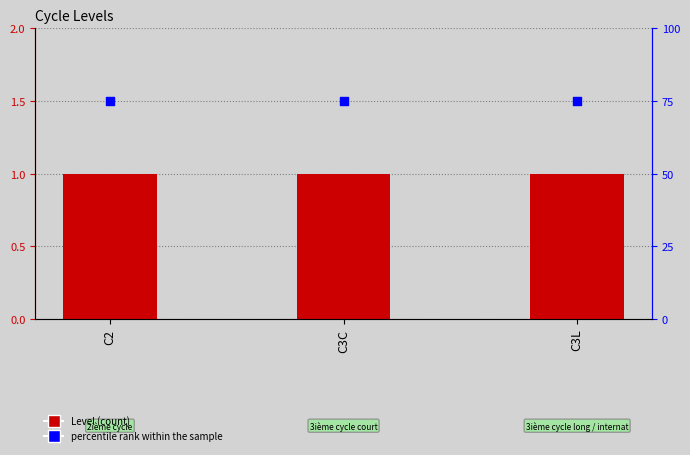

Which series has the largest total across all categories?

percentile rank within the sample